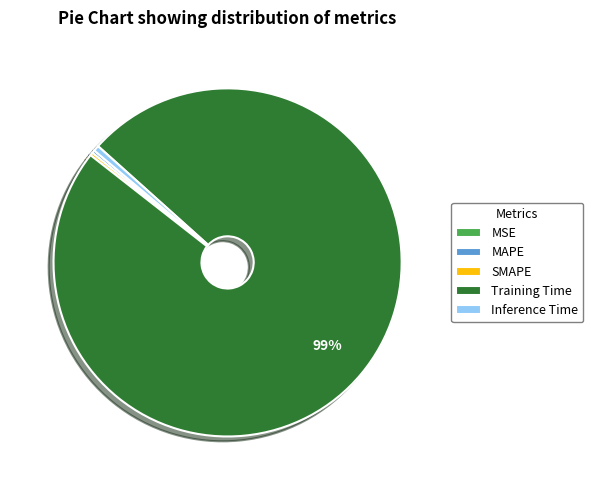

To the nearest percent, what percentage of the pie is Inference Time?

1%